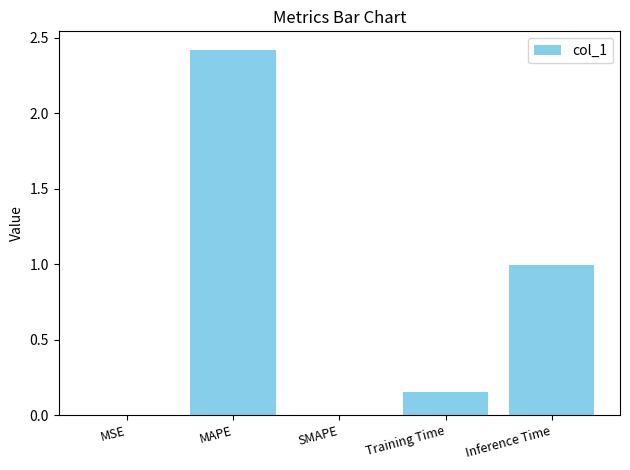

Which label corresponds to the largest value in the chart?

MAPE